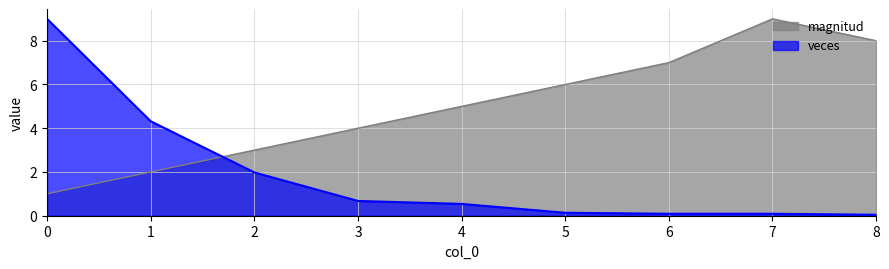

Does the chart display data point markers on the line(s)?

No